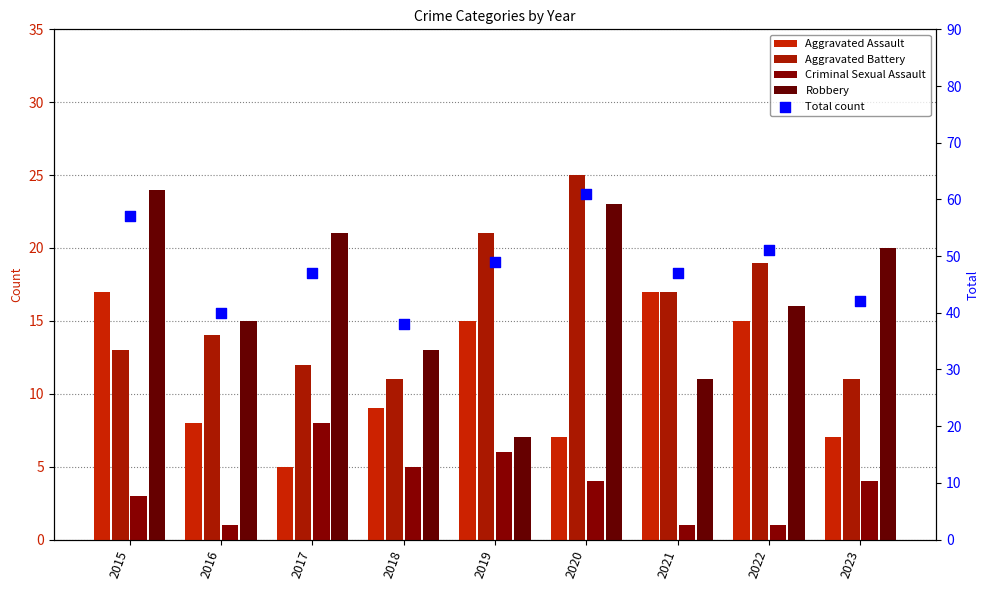

Which series contains the highest Y value?

Total count